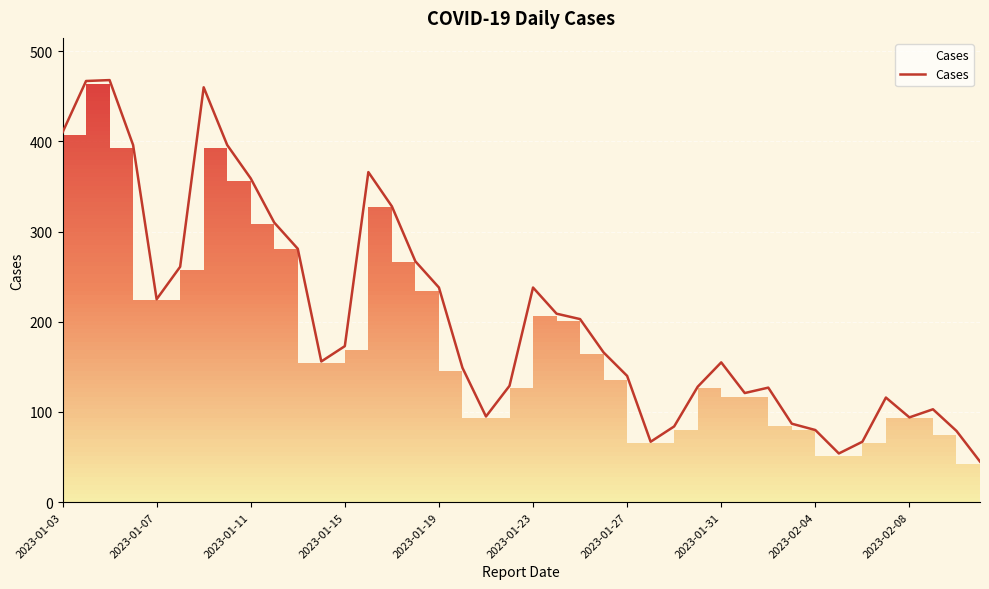

What is the greatest value displayed?

468